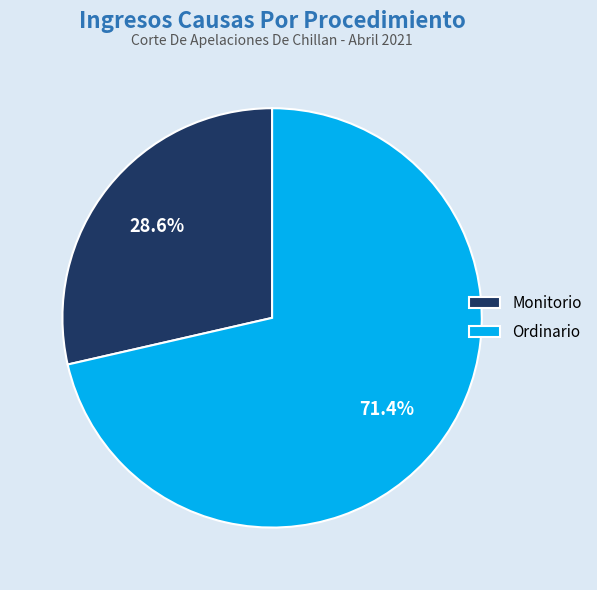

To the nearest percent, what portion does Ordinario represent?

71%